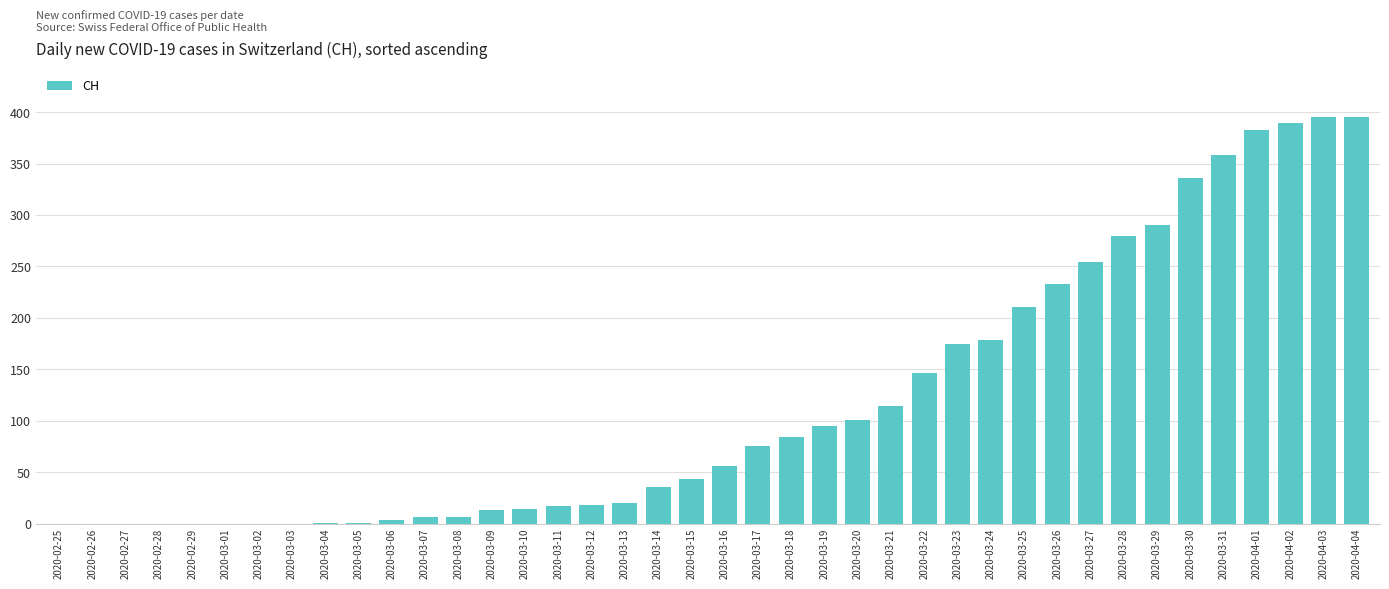

Which has a higher value, 2020-03-19 or 2020-03-27?

2020-03-27